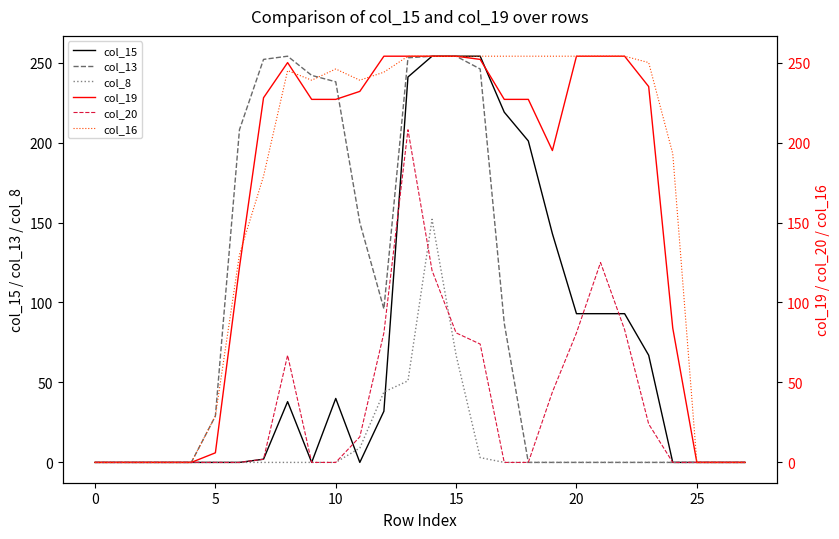

What is the maximum value for col_13?

254